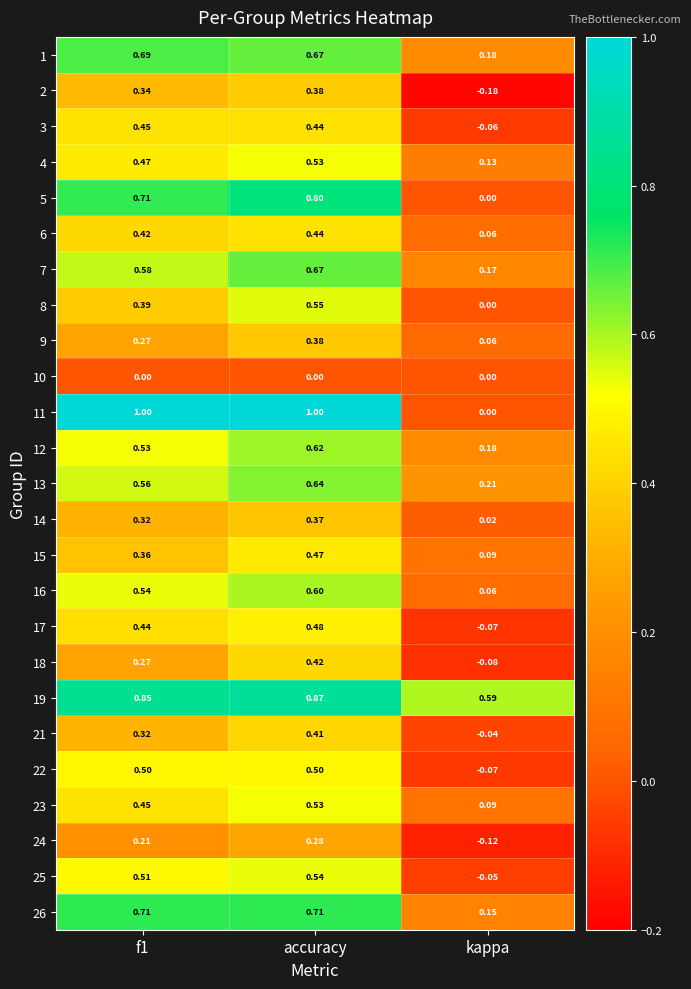

What is the spread (max minus min) of values at accuracy?

1.0